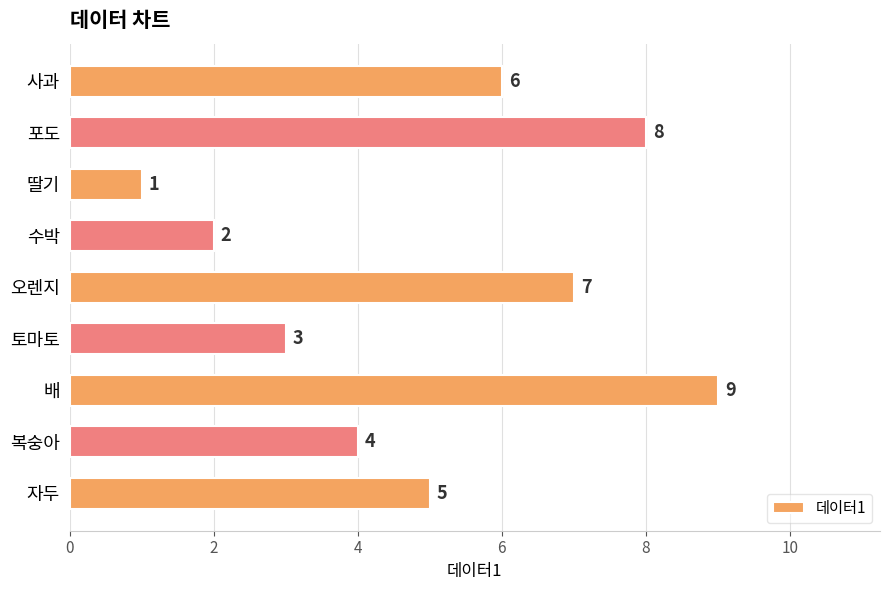

What is the label of the 5th bar from the bottom?

오렌지